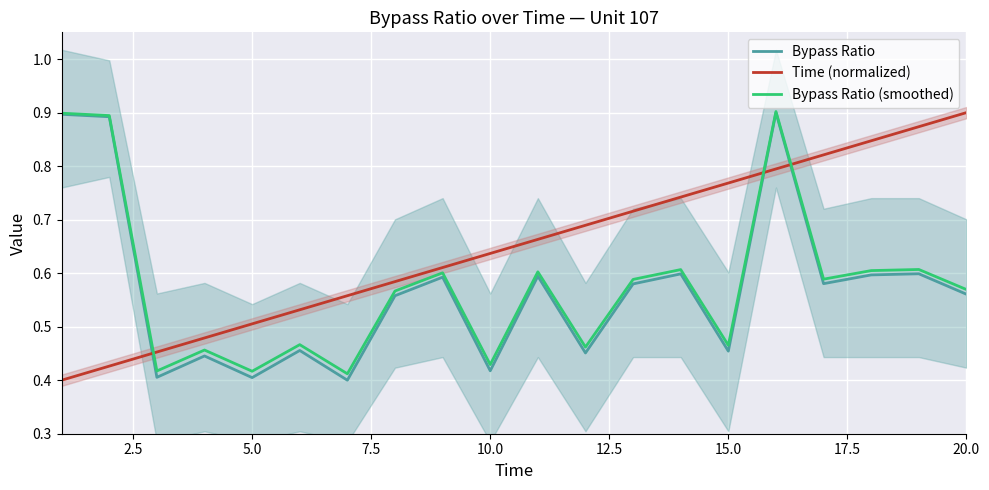

Which category has the highest value in the Time (normalized) series?

20.0